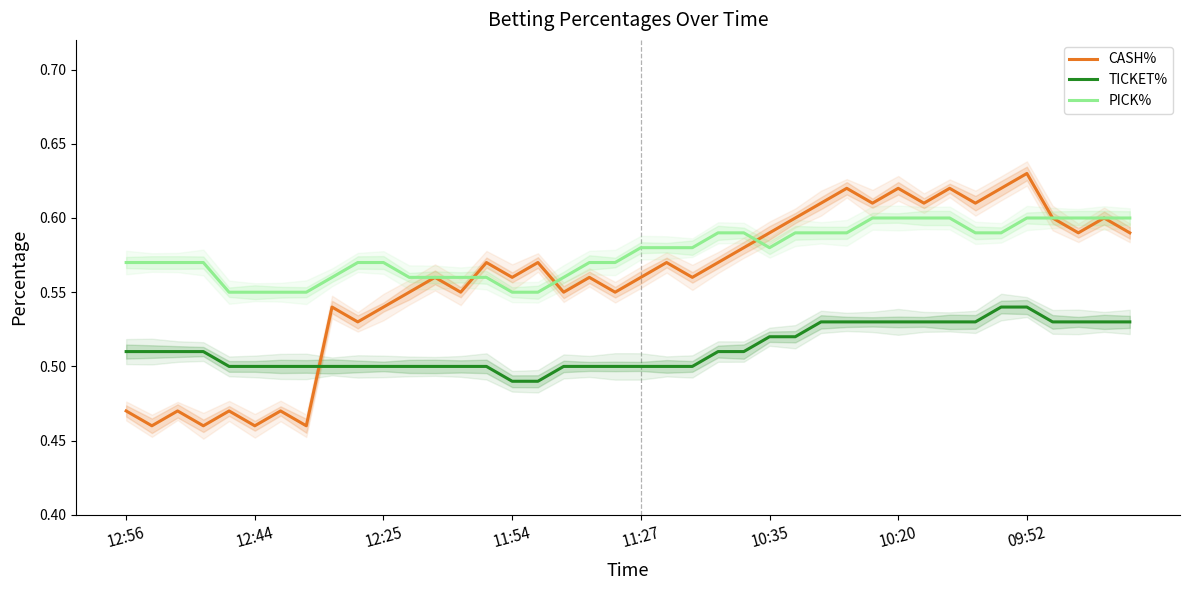

Between 11 and 37, which series saw the biggest shift?

CASH%